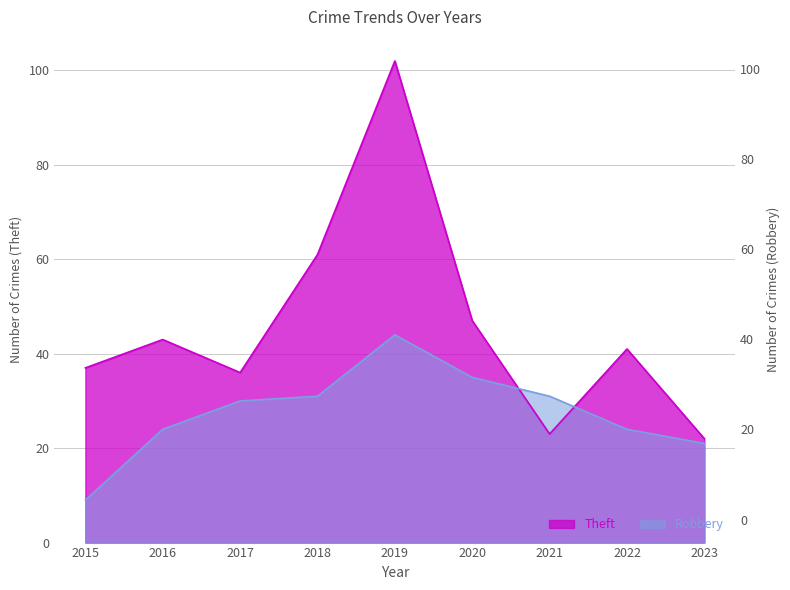

How many lines are shown in the chart?

2